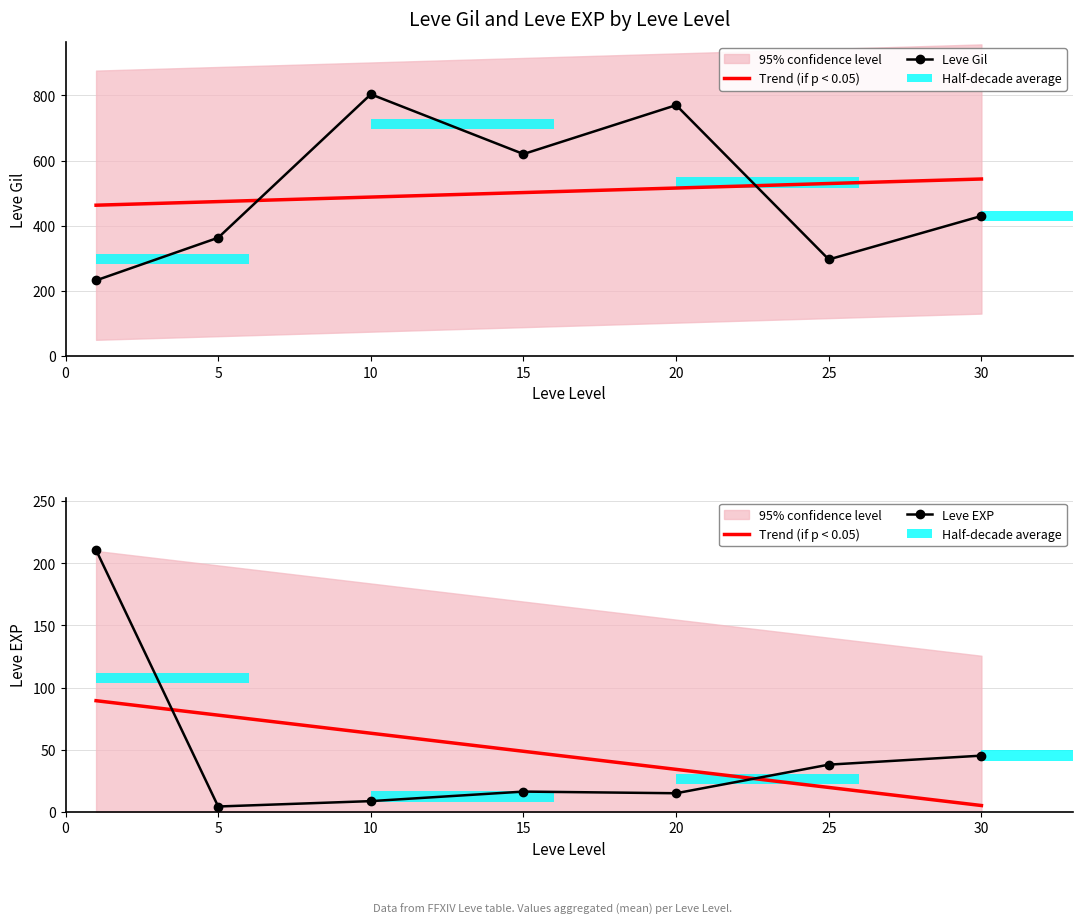

What is the sum of all Trend (if p < 0.05) values?

338.2